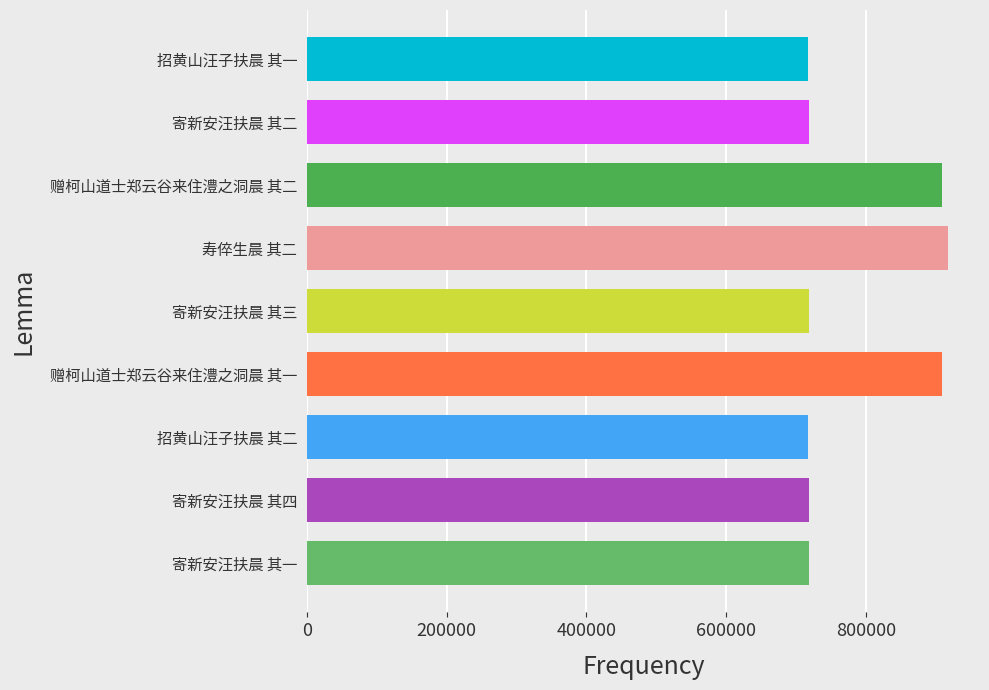

The value at 招黄山汪子扶晨 其二 is 716819. True or false?

True